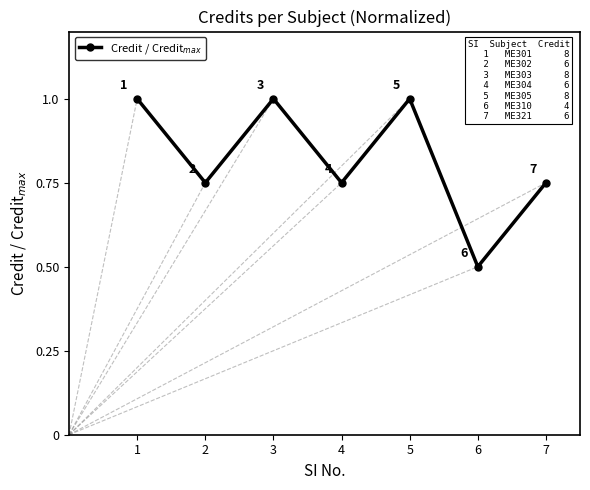

Which has a higher value, 1 or 4?

1